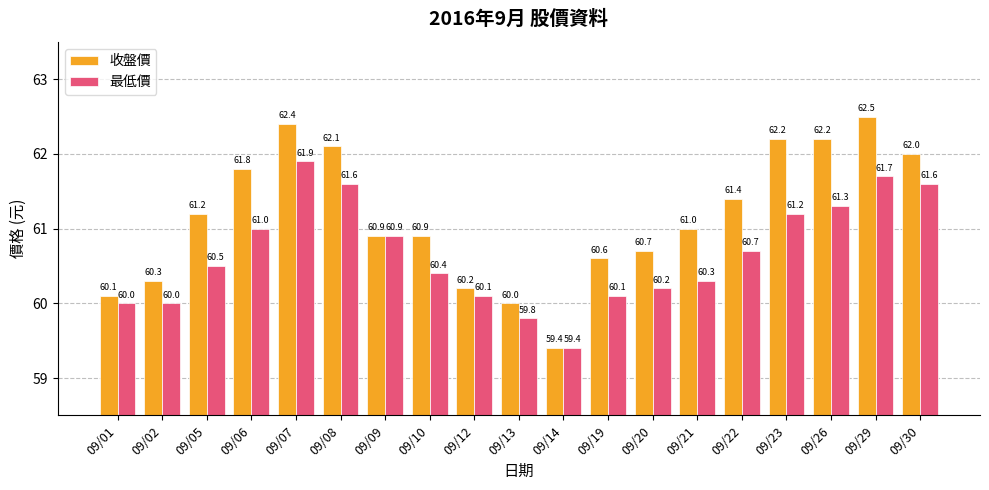

At which label does 最低價 reach its peak?

09/07